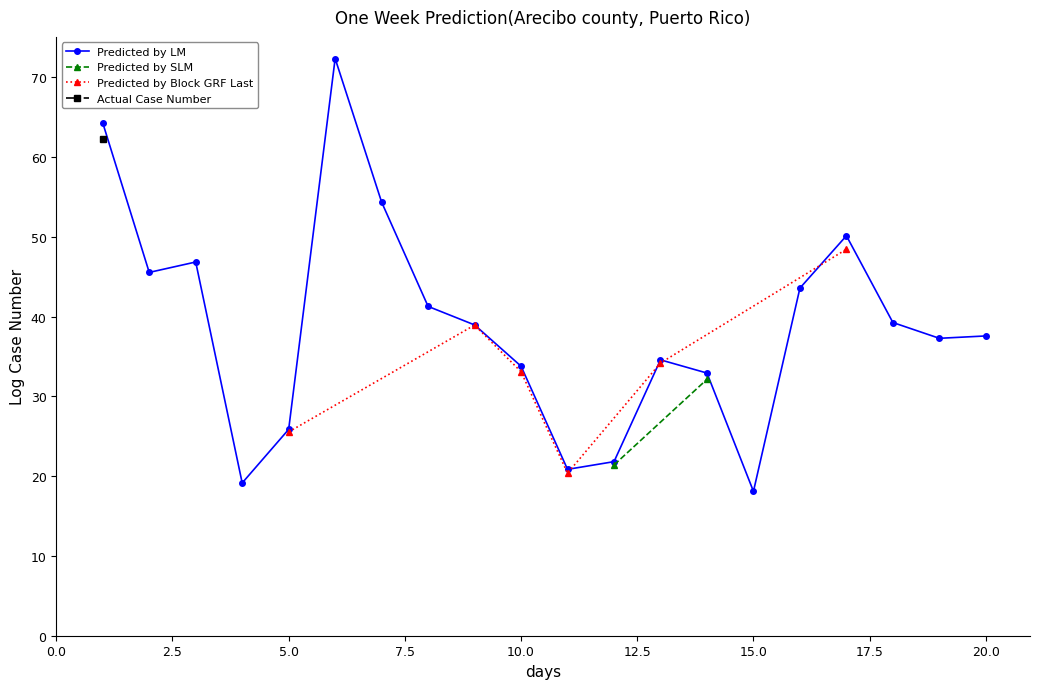

Which category has the highest value in the Predicted by Block GRF Last series?

17